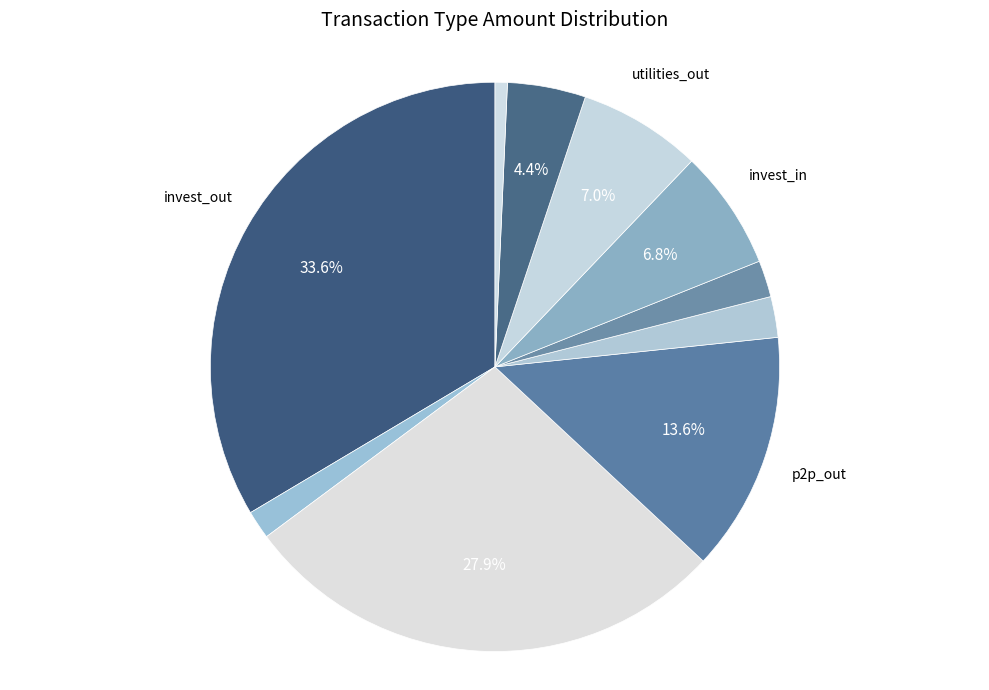

Which category has the biggest portion of the pie?

invest_out